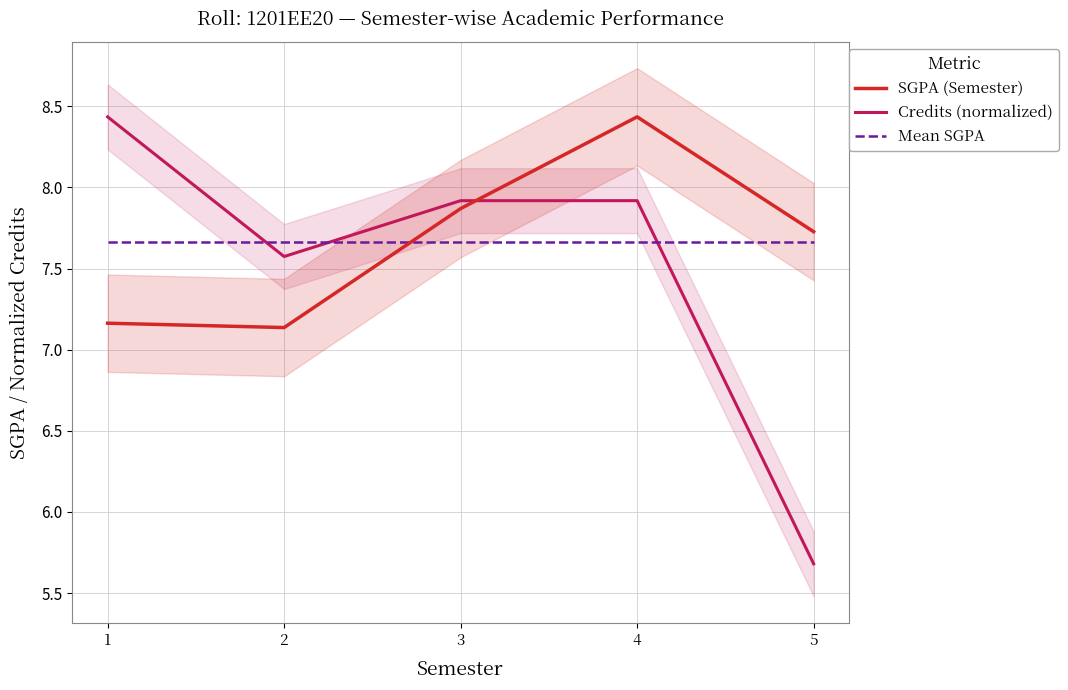

What is the value of the Mean SGPA point at the 2nd from the left?

7.7